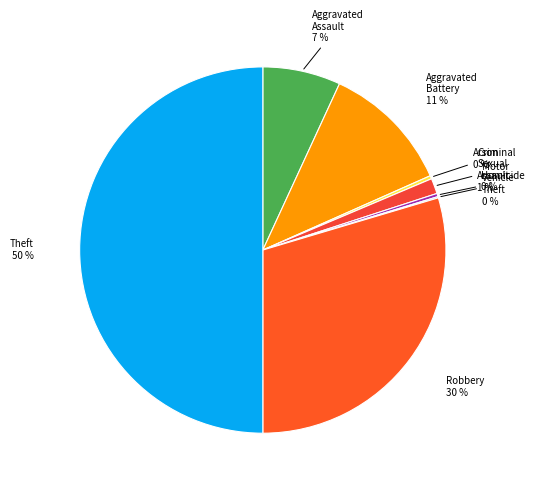

How many segments does this pie chart have?

8